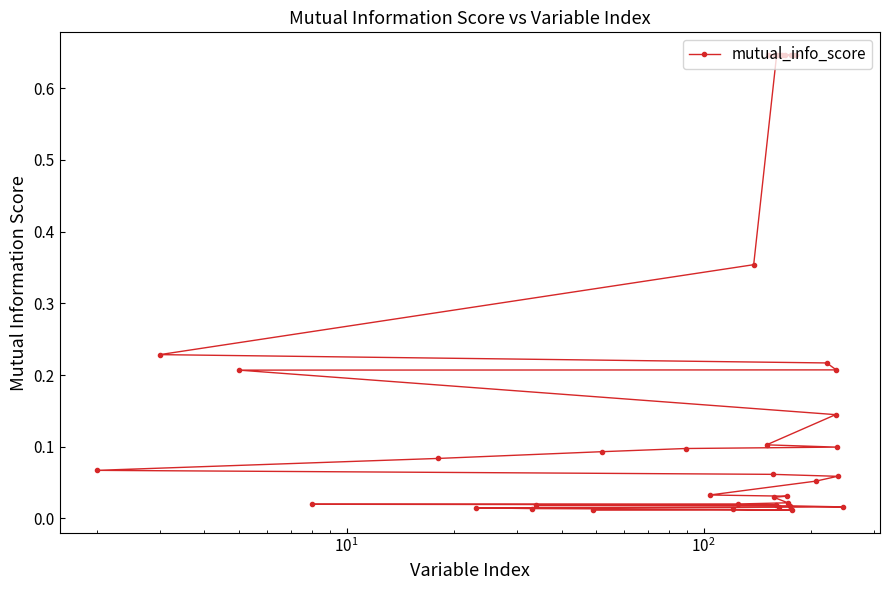

Is it true that the value at $\mathdefault{10^{4}}$ is 0.3?

False